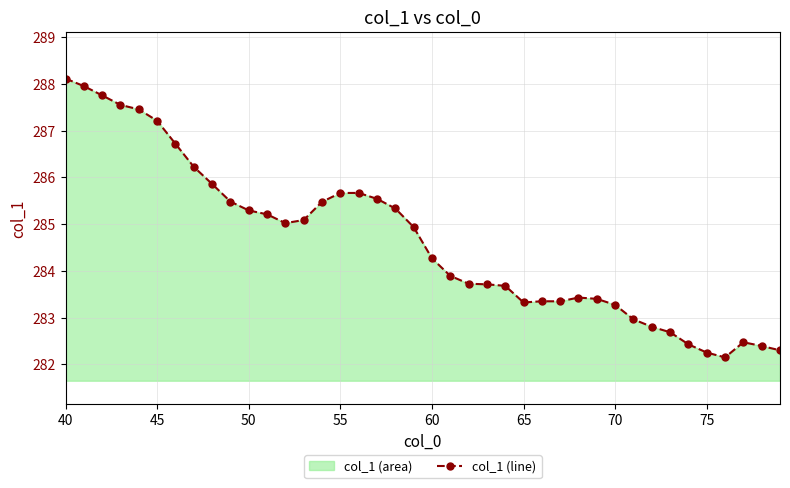

Which category has the highest value across all series?

40